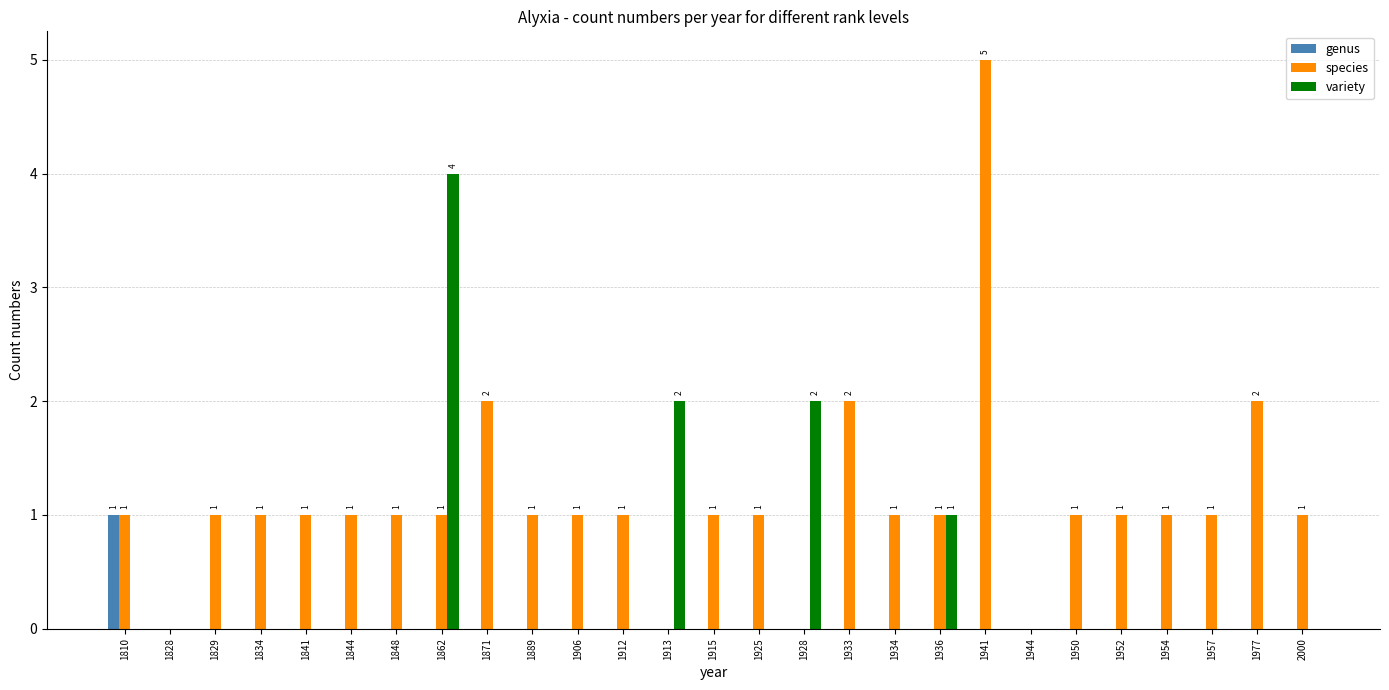

Between 1906 and 1913, which series saw the biggest shift?

variety